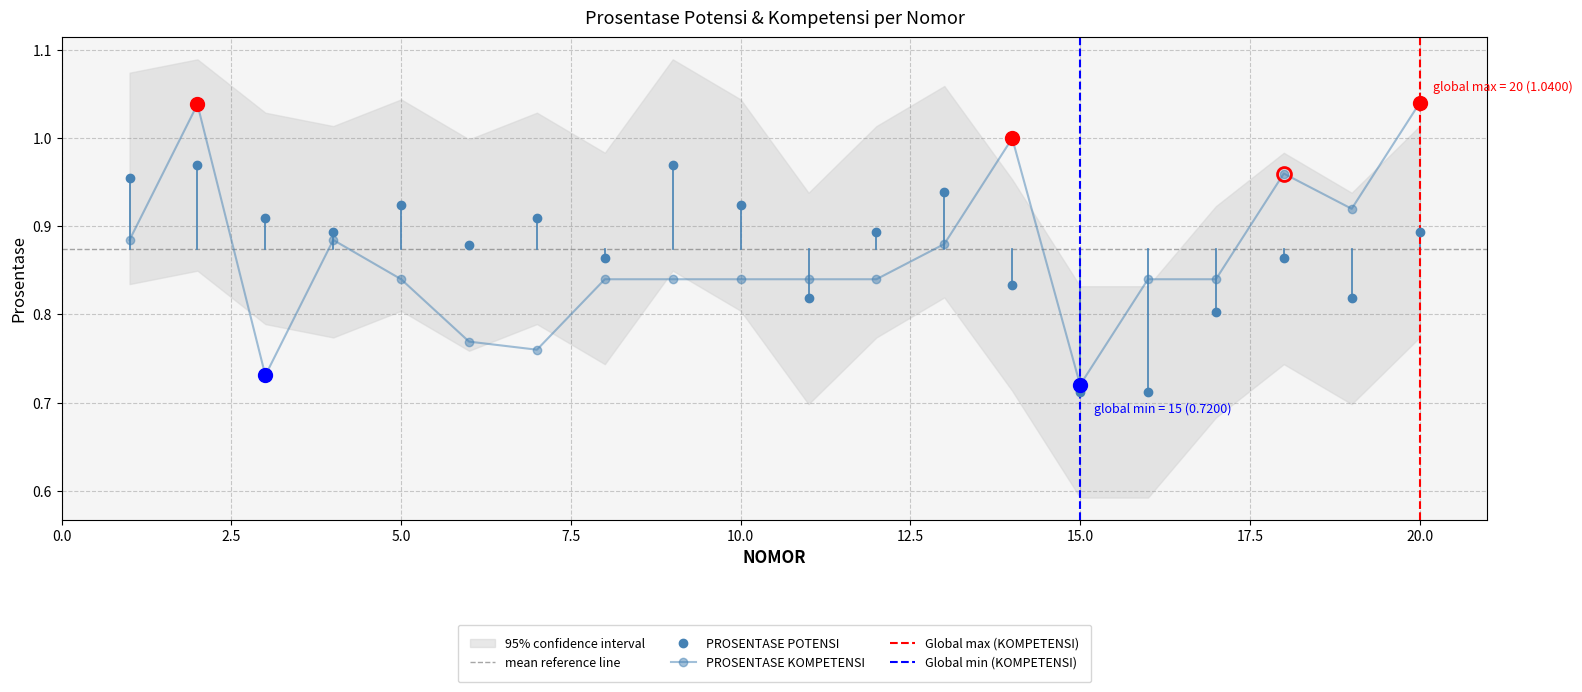

The value of PROSENTASE KOMPETENSI at 7 is 0.8. True or false?

True